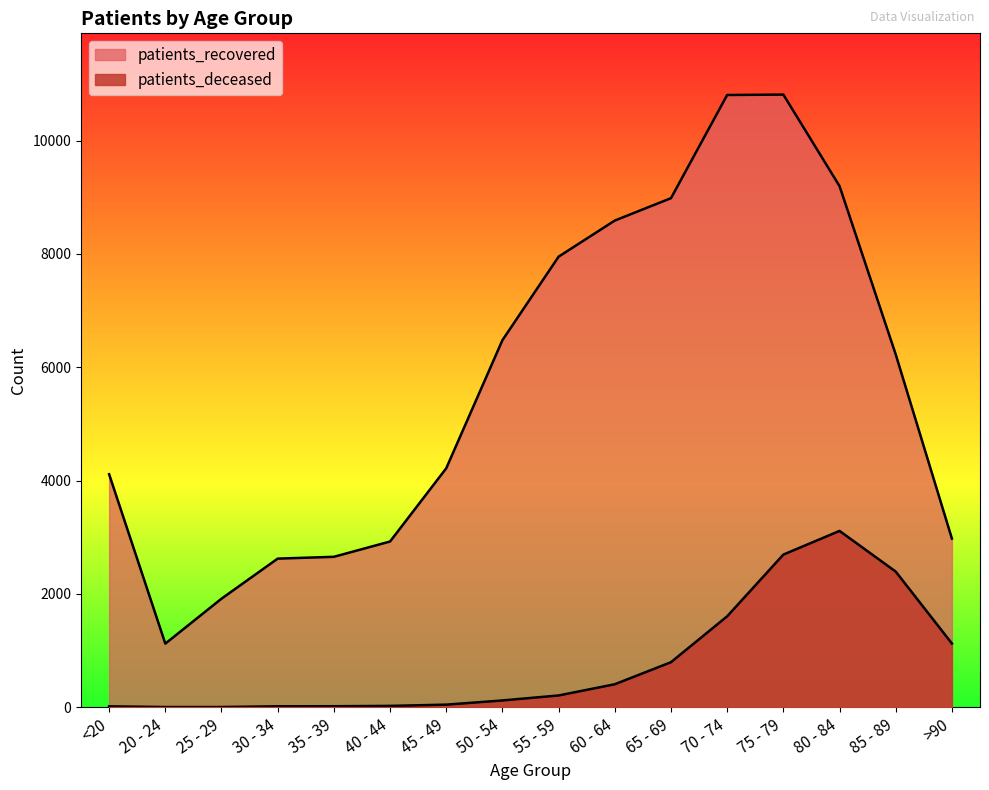

True or false: patients_recovered and patients_deceased cross at least once.

False